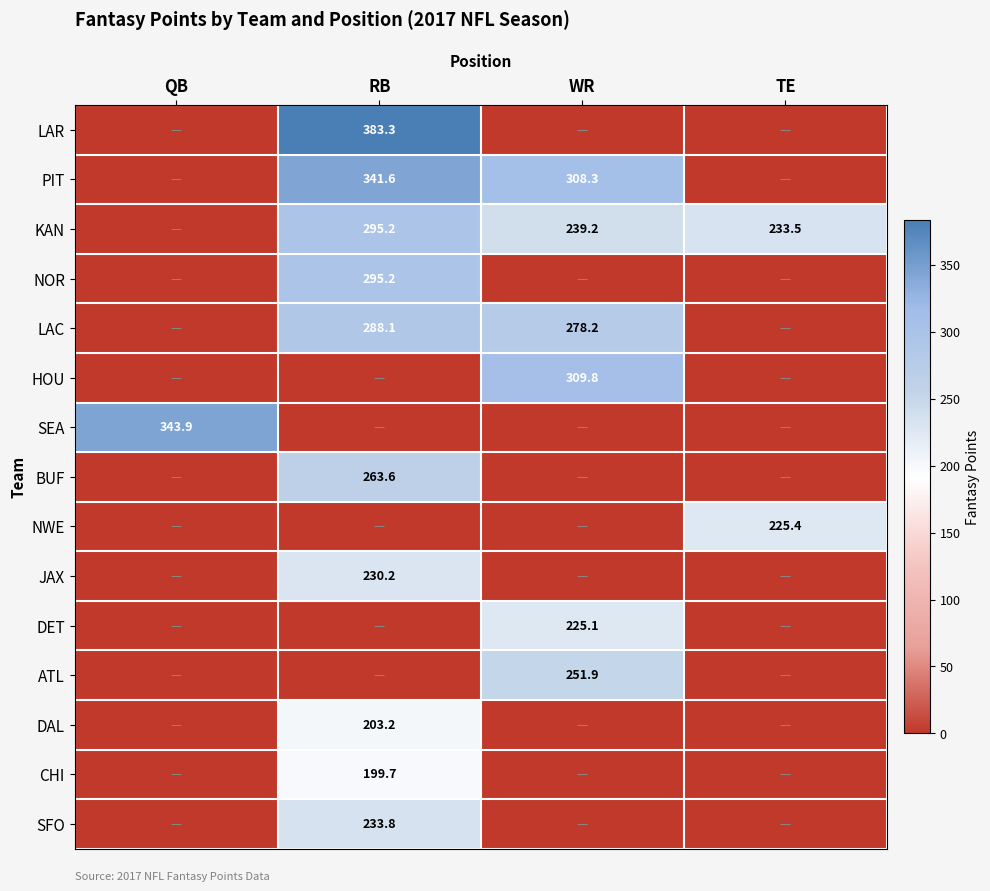

The NOR series shows 454.5 at RB. True or false?

False